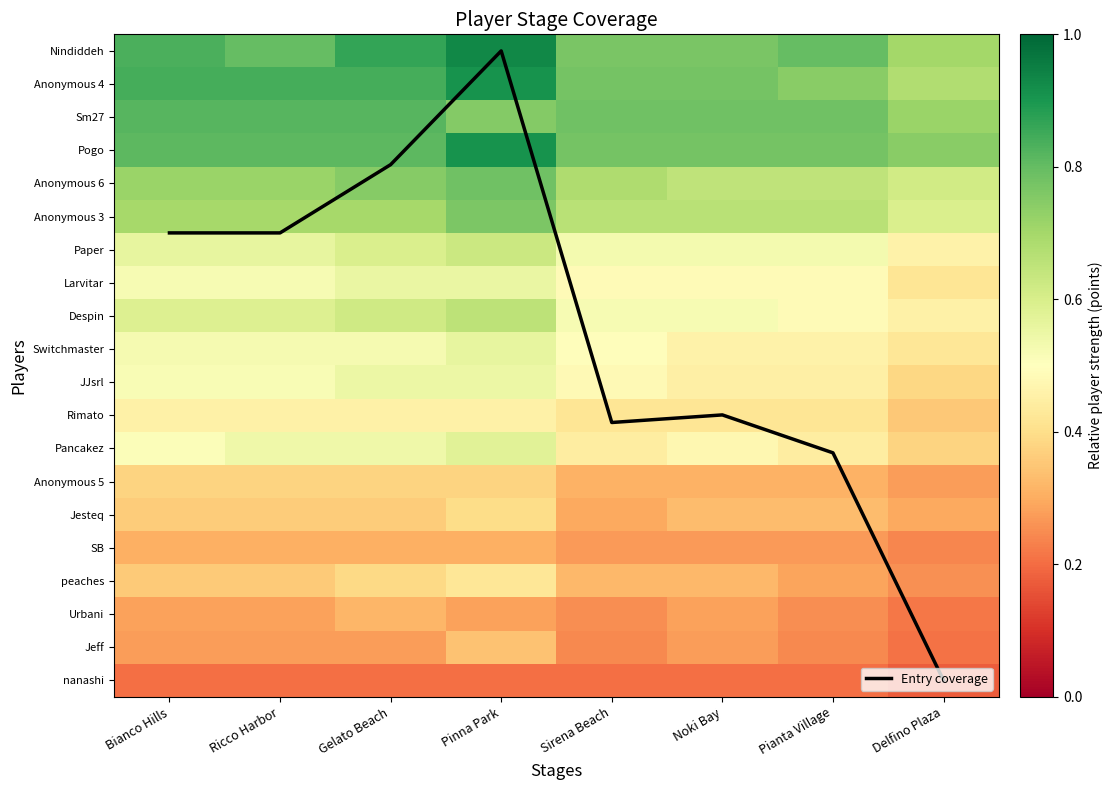

Between Bianco Hills and Delfino Plaza, which series saw the biggest shift?

Entry coverage